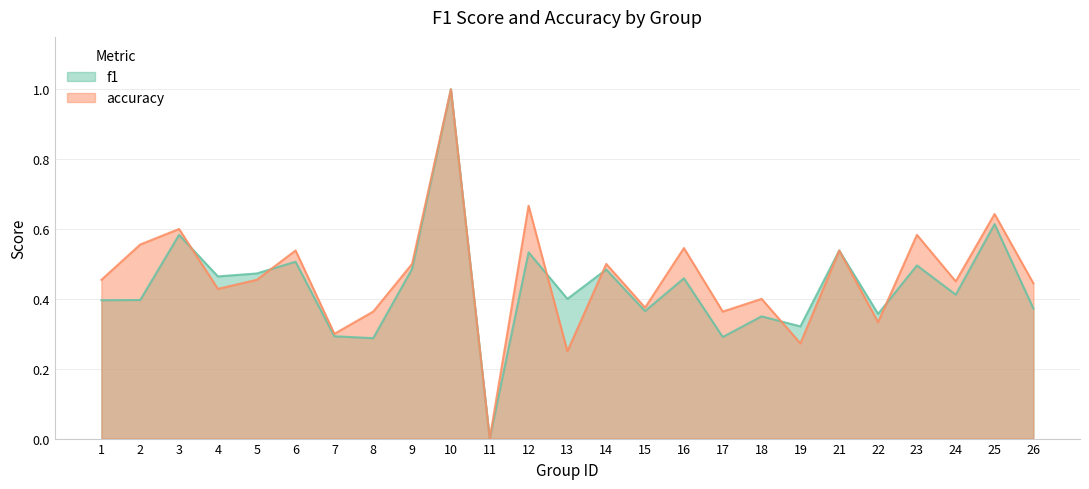

Which series has the largest total across all categories?

accuracy